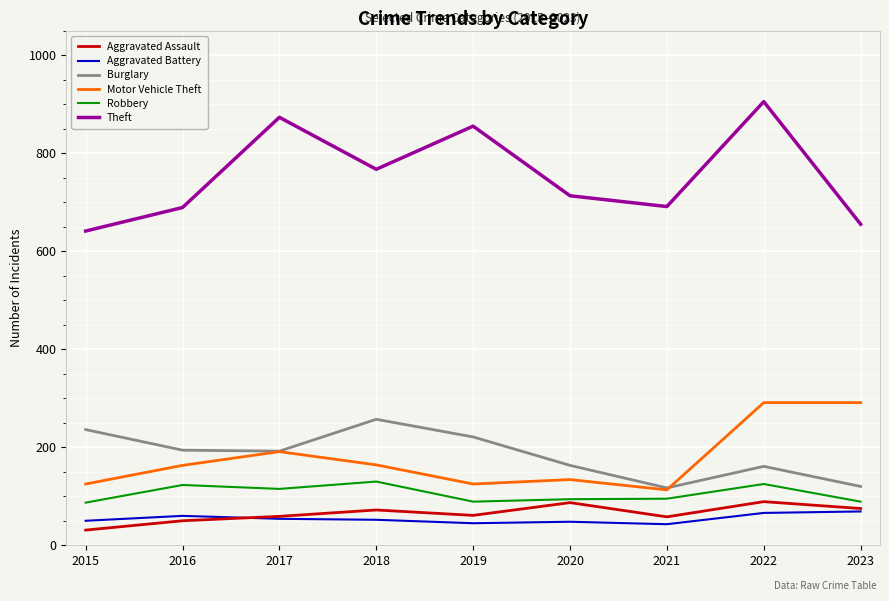

True or false: Theft has a value of 1059 at 2016.

False